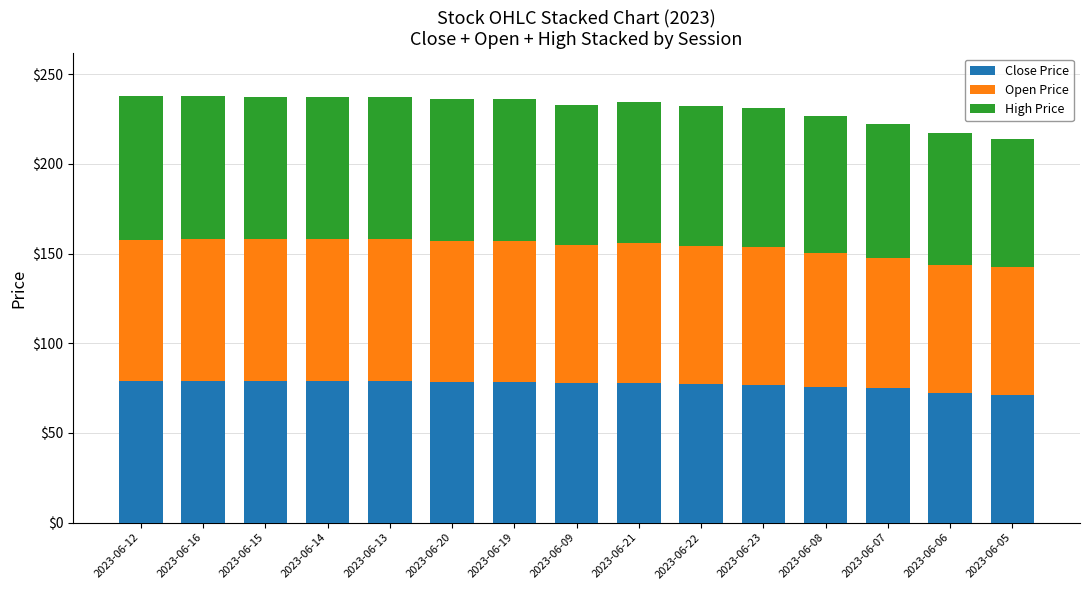

What is the sum of all Close Price values?

1156.0